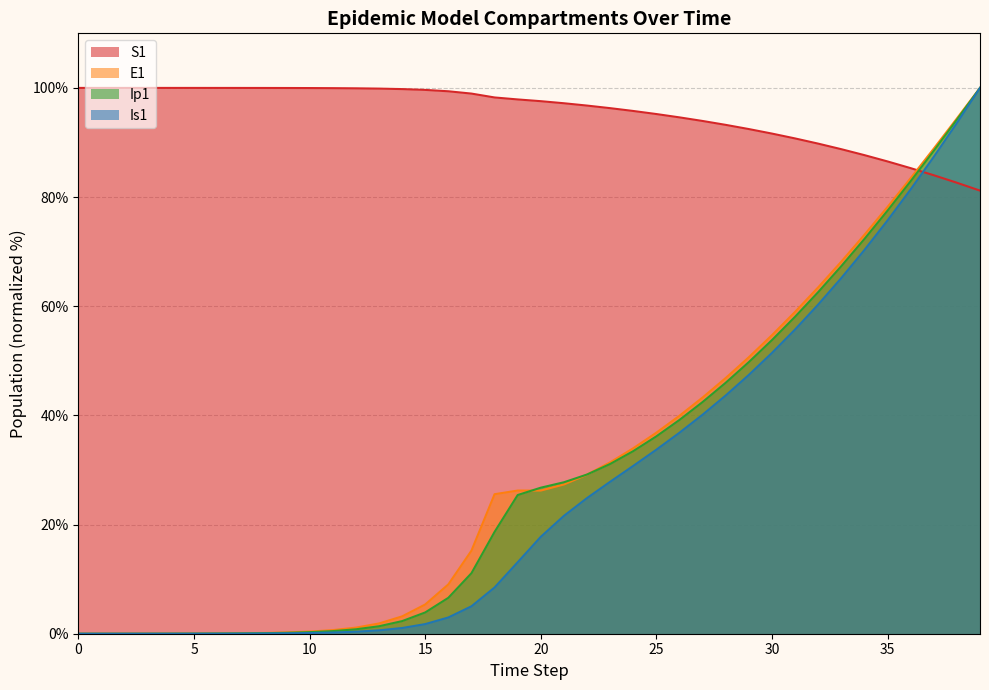

True or false: Is1 has a value of 47.4 at 29.

True